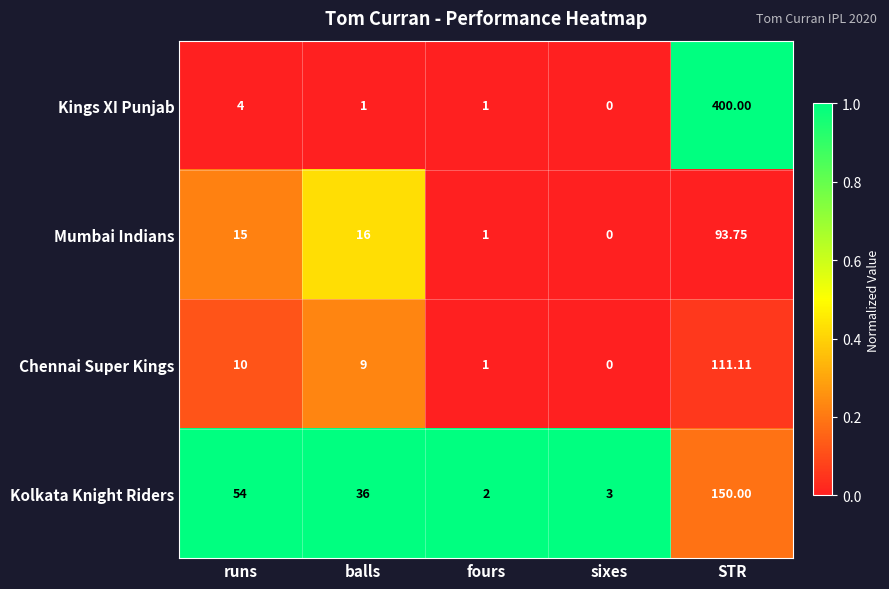

What is the maximum value shown in the chart?

400.0